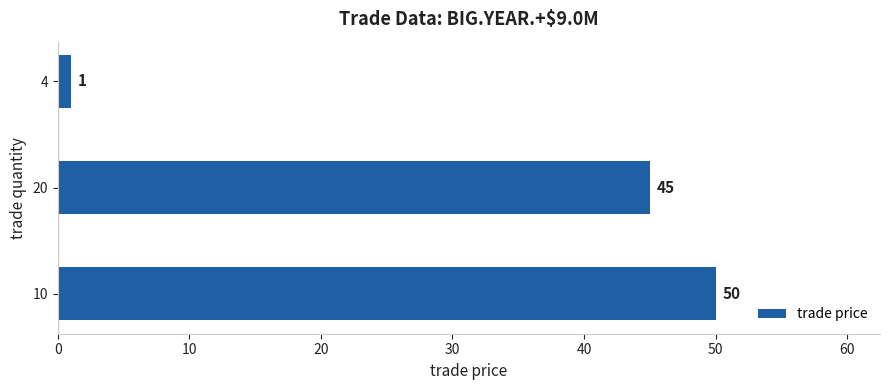

What is the maximum value shown in the chart?

50